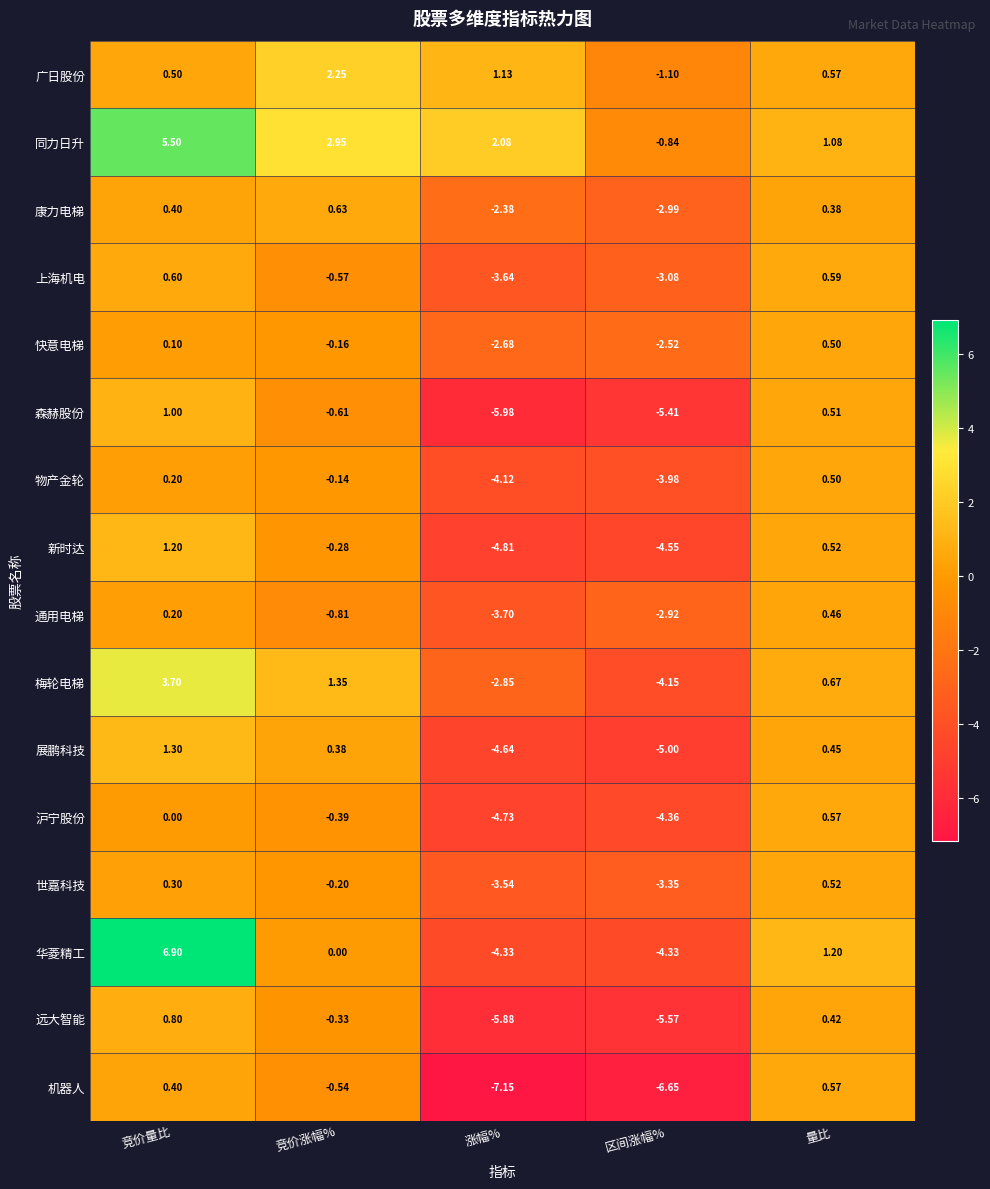

Which series has the largest total across all categories?

同力日升